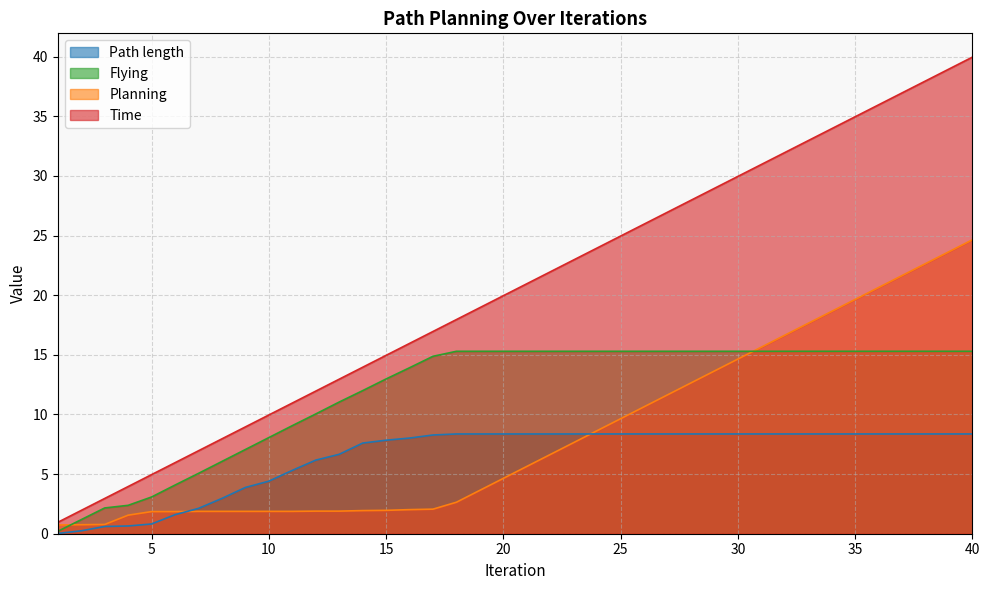

Between 35 and 12, which is larger?

35